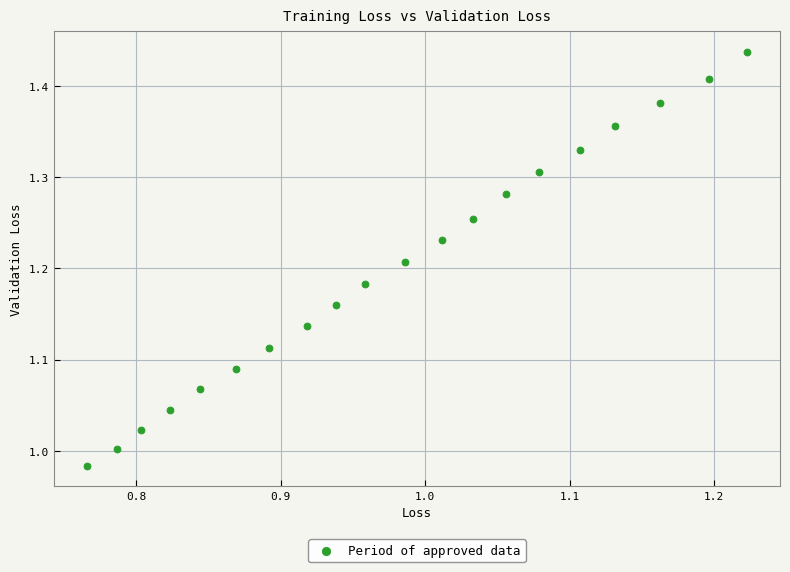

What is the range of X values (max minus min)?

0.5